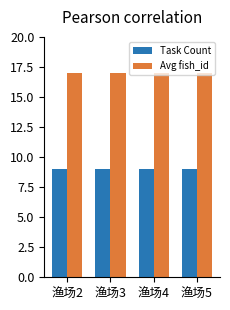

What is the lowest value of the Avg fish_id series?

17